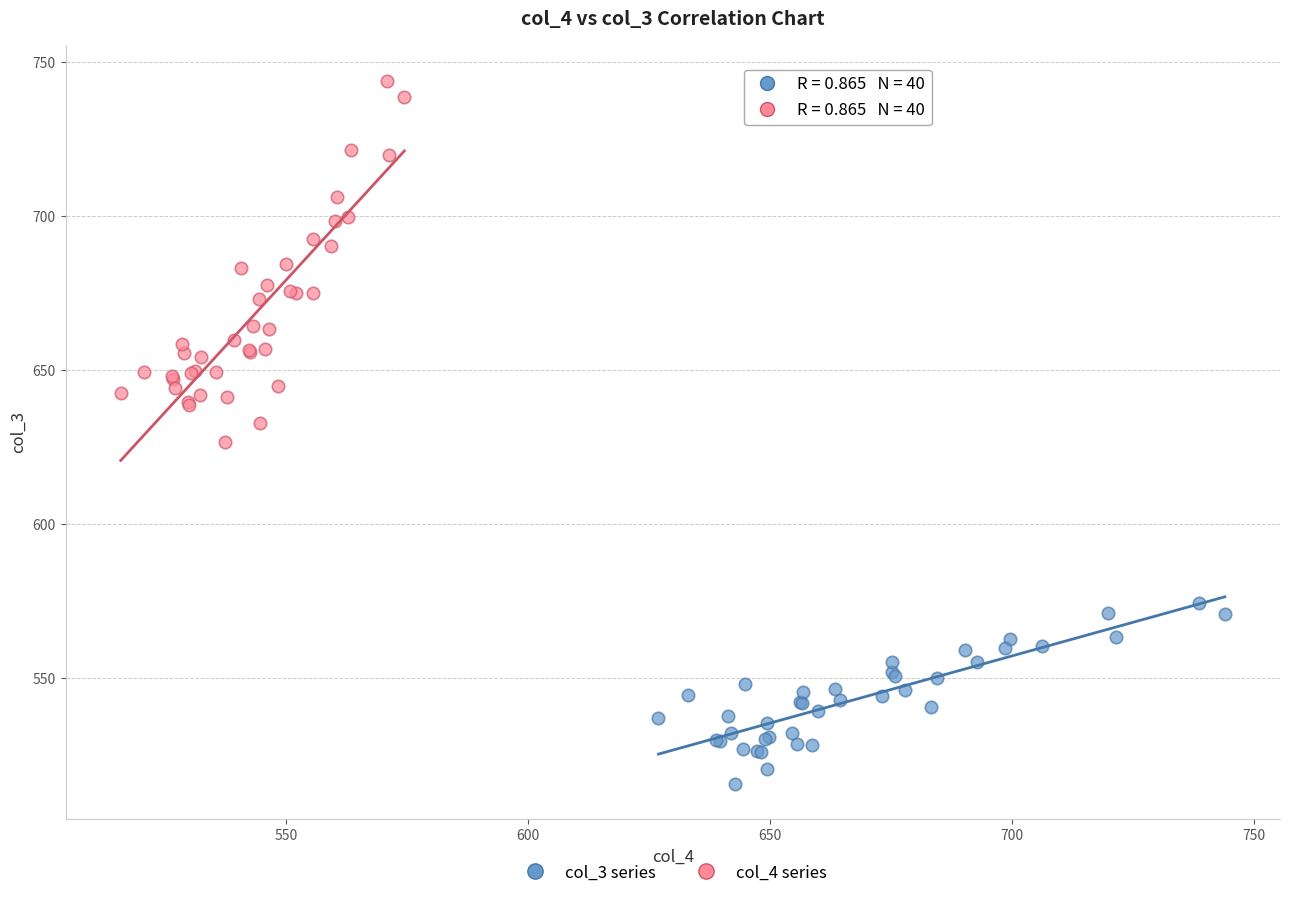

Which series has the largest Y range (max minus min)?

col_4 series